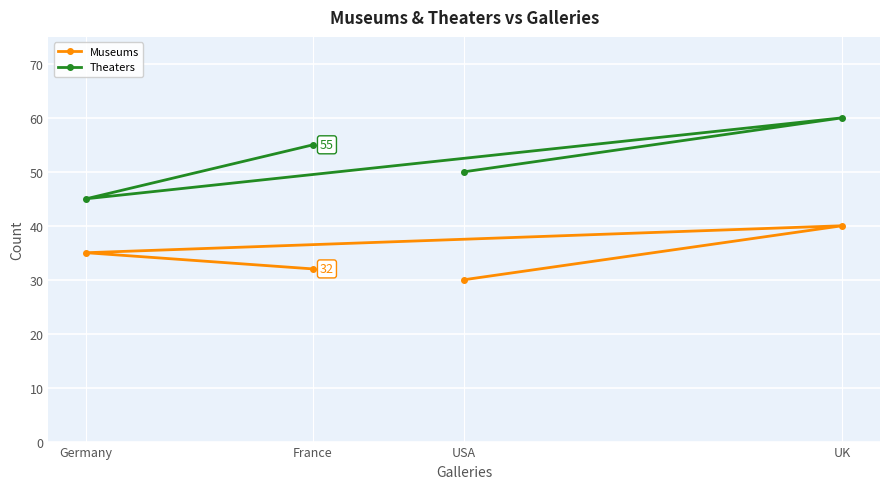

True or false: Theaters and Museums intersect in this chart.

False